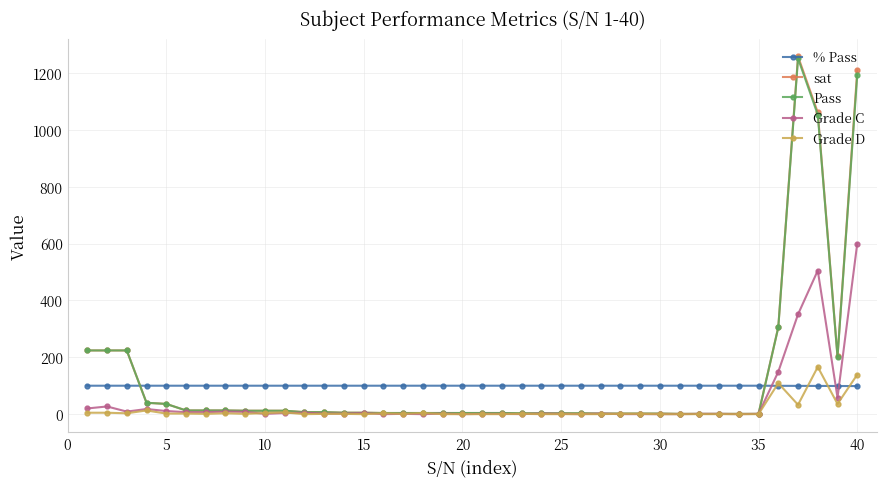

How many categories are shown in the chart?

40